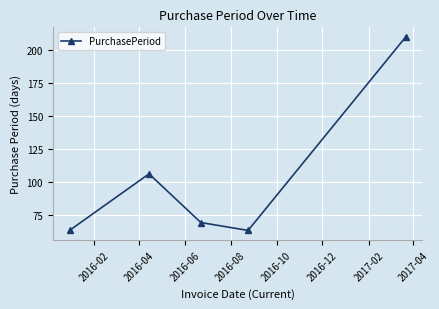

How many interior local valleys (lower than both neighbors) does the data have?

1